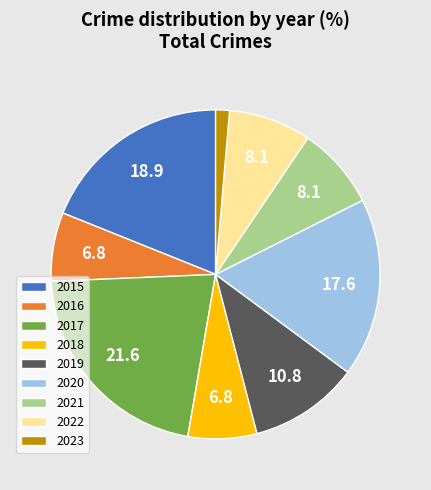

Does 2015 account for over 50% of the chart?

No